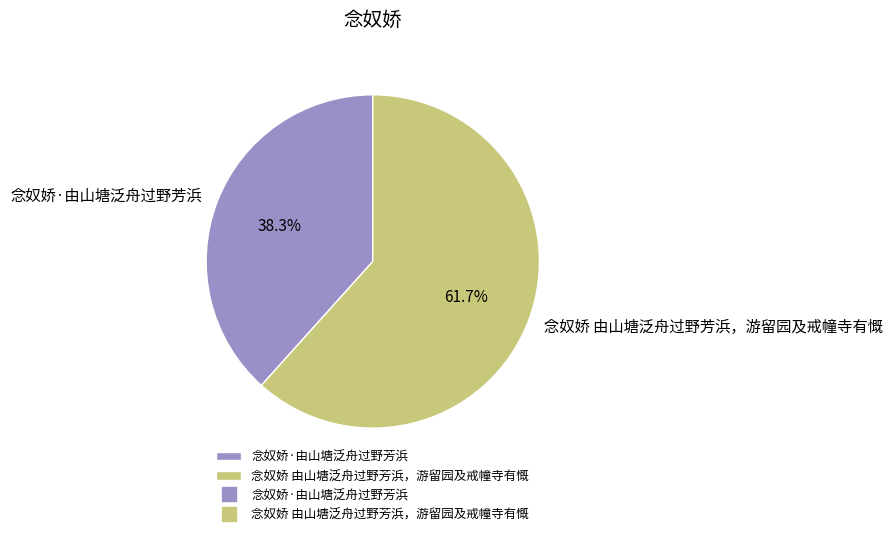

To the nearest percent, what portion does 念奴娇·由山塘泛舟过野芳浜 represent?

38%